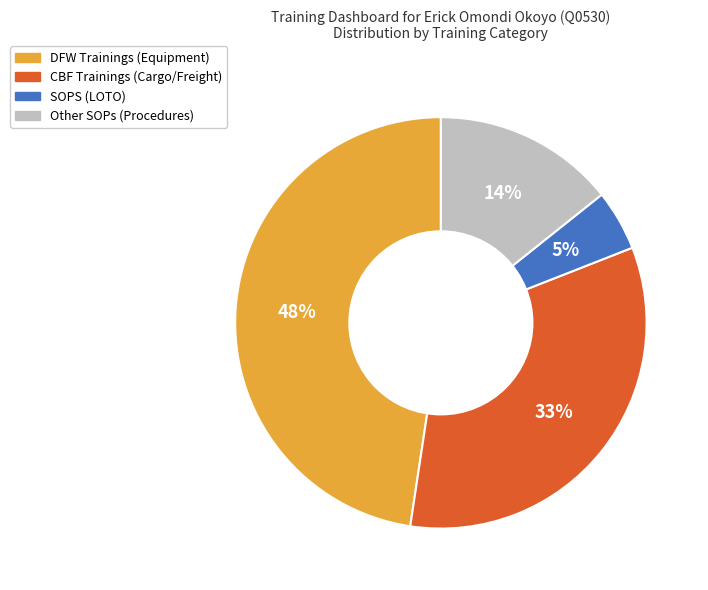

Is there any slice that represents more than half of the pie?

No